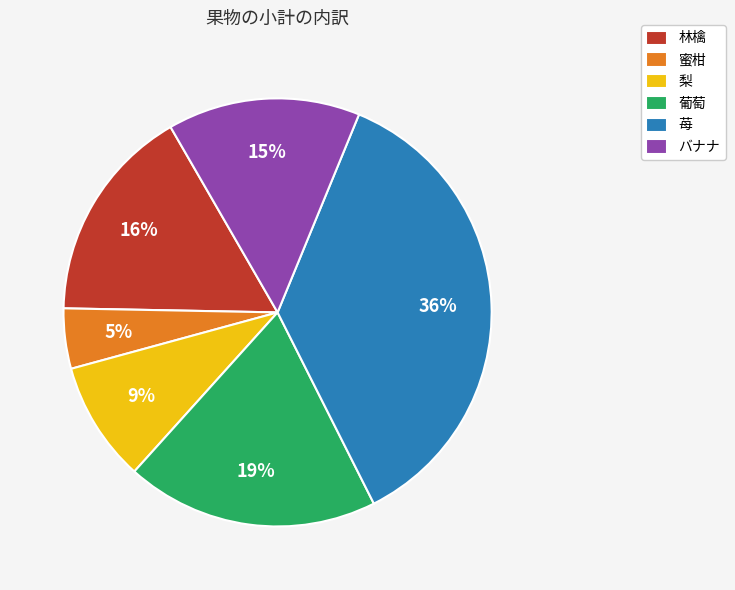

Which has a higher value, 梨 or 苺?

苺